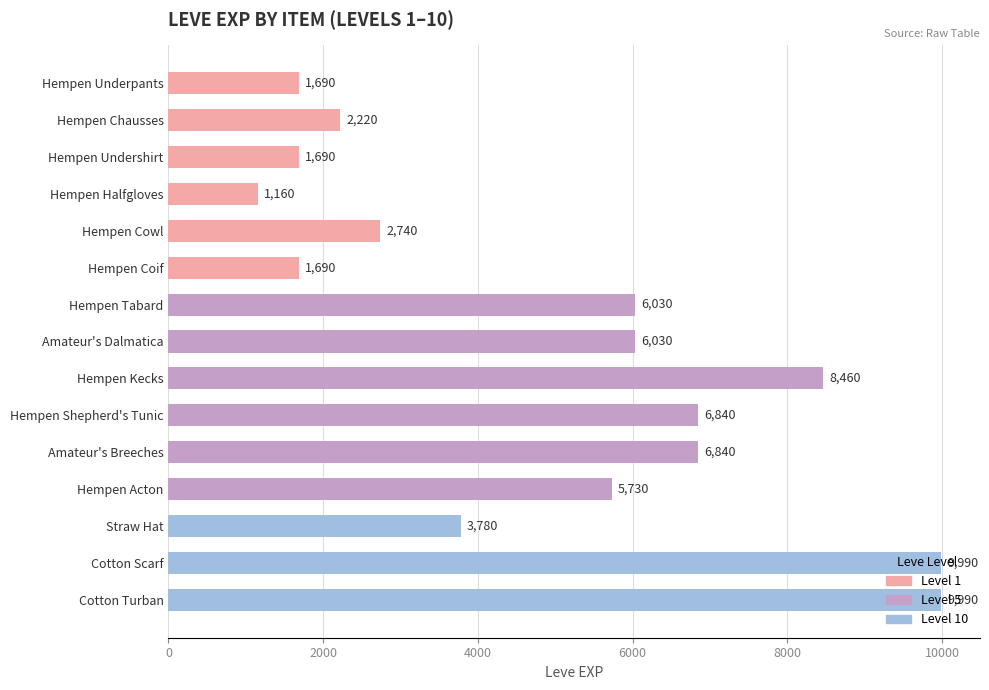

True or false: the data shows 6030 at Amateur's Dalmatica.

True